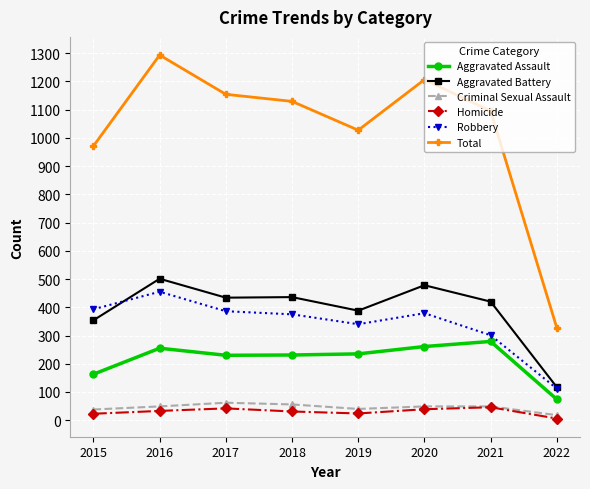

What are all the series names shown in the legend?

Aggravated Assault, Aggravated Battery, Criminal Sexual Assault, Homicide, Robbery, Total